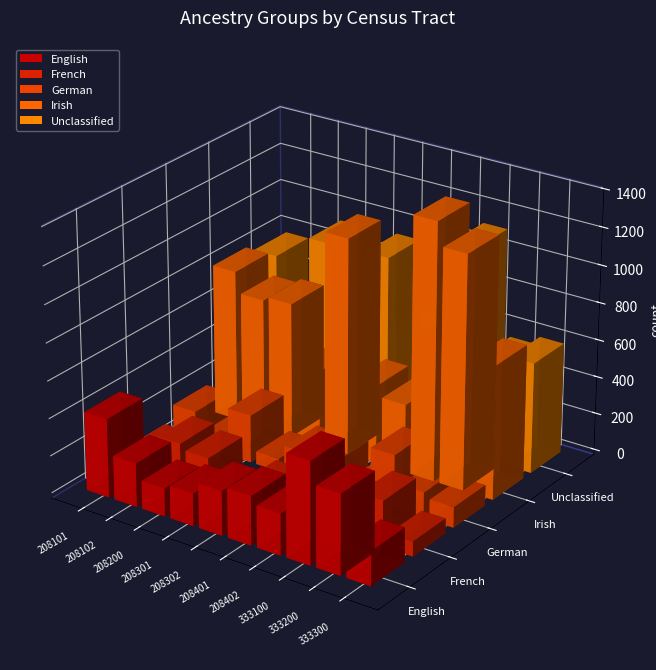

What is the difference between the English values at 25009208200 and 25009208401?

113